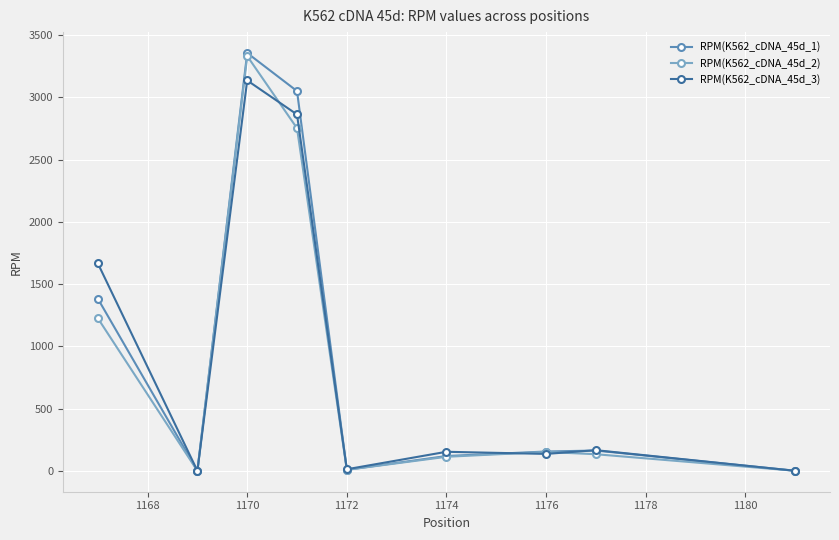

What are all the series names shown in the legend?

RPM(K562_cDNA_45d_1), RPM(K562_cDNA_45d_2), RPM(K562_cDNA_45d_3)